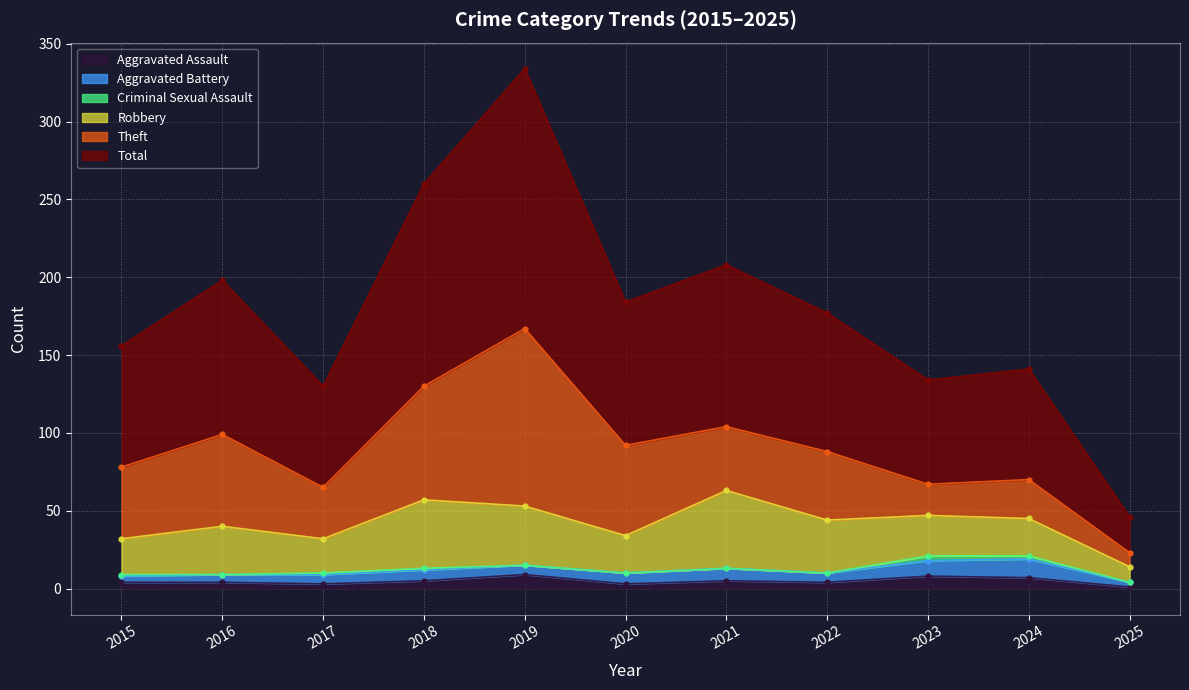

Is it true that Criminal Sexual Assault equals -2 at 2025?

False